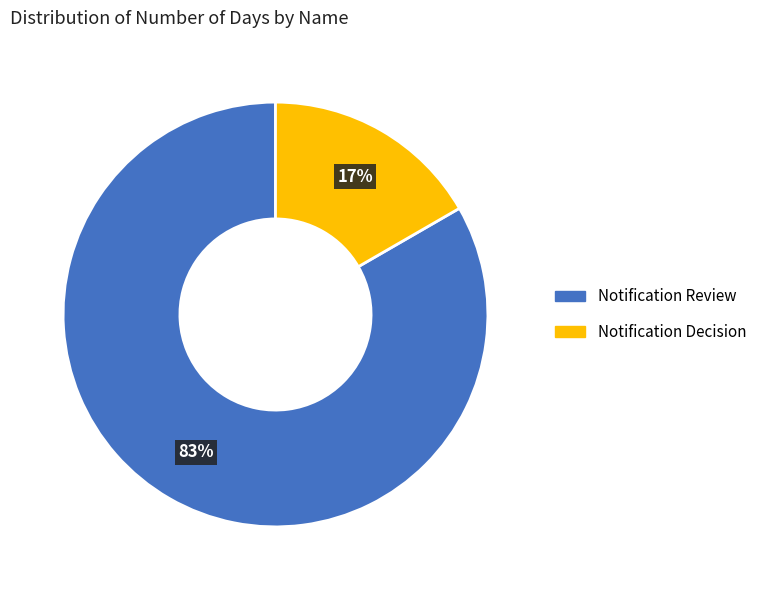

Rank the categories by value from highest to lowest.

Notification Review, Notification Decision